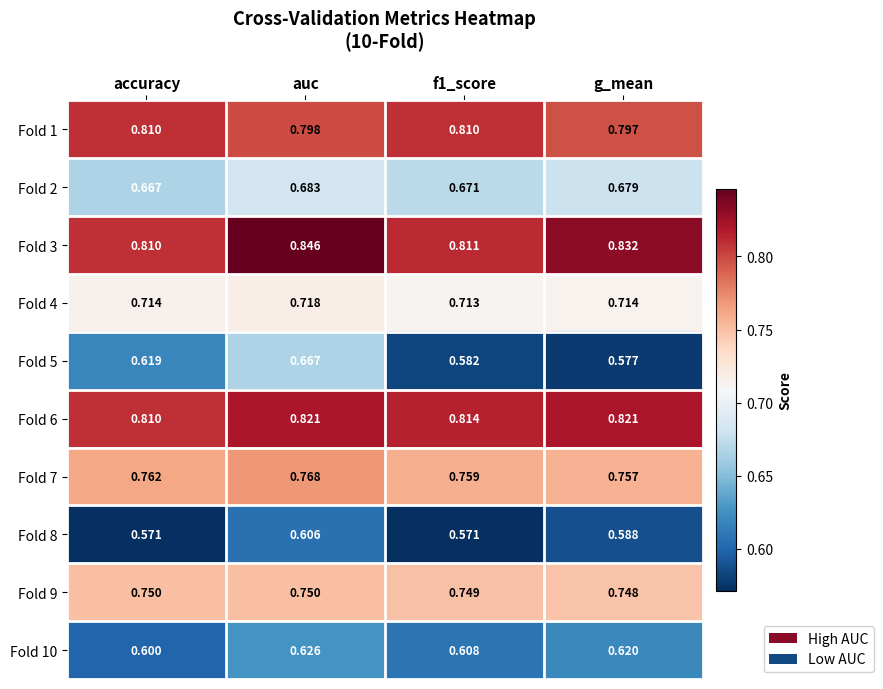

At which label does Fold 8 reach its peak?

auc